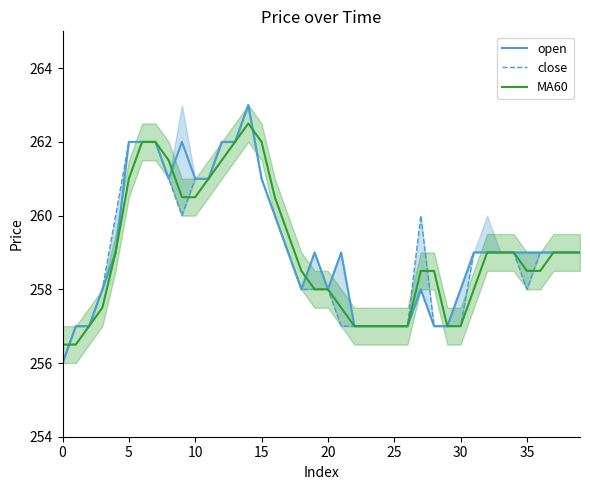

Which has a higher value, 15 or 23?

15